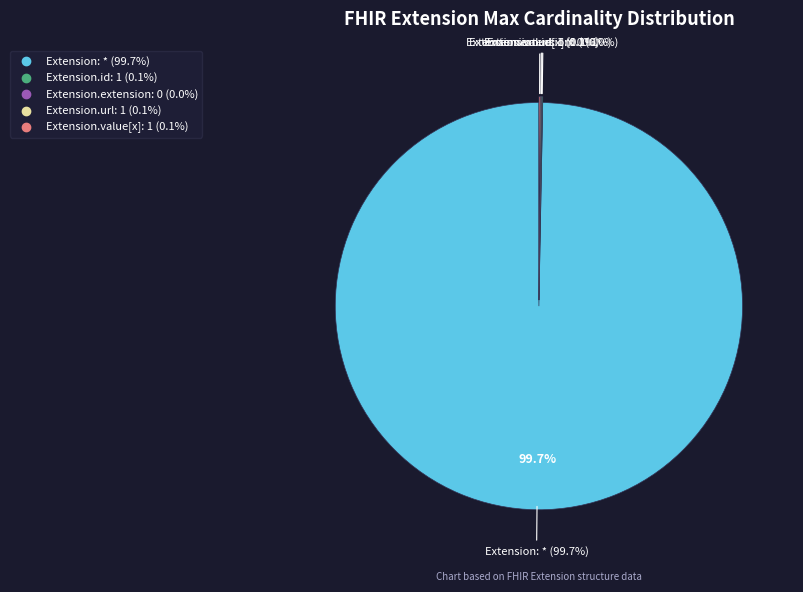

Which slice represents more than half of the pie?

Extension